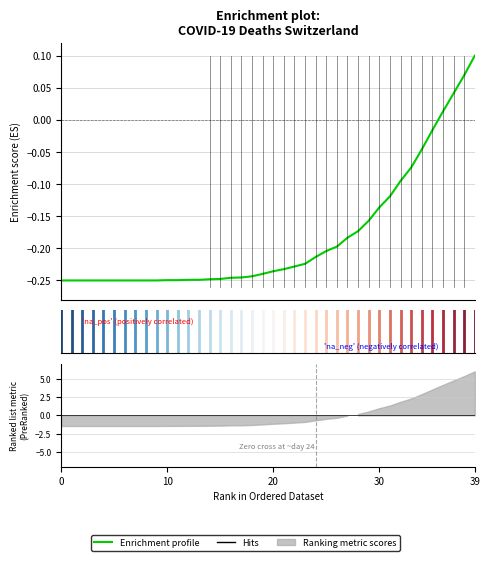

What is the minimum value shown in the chart?

-0.2